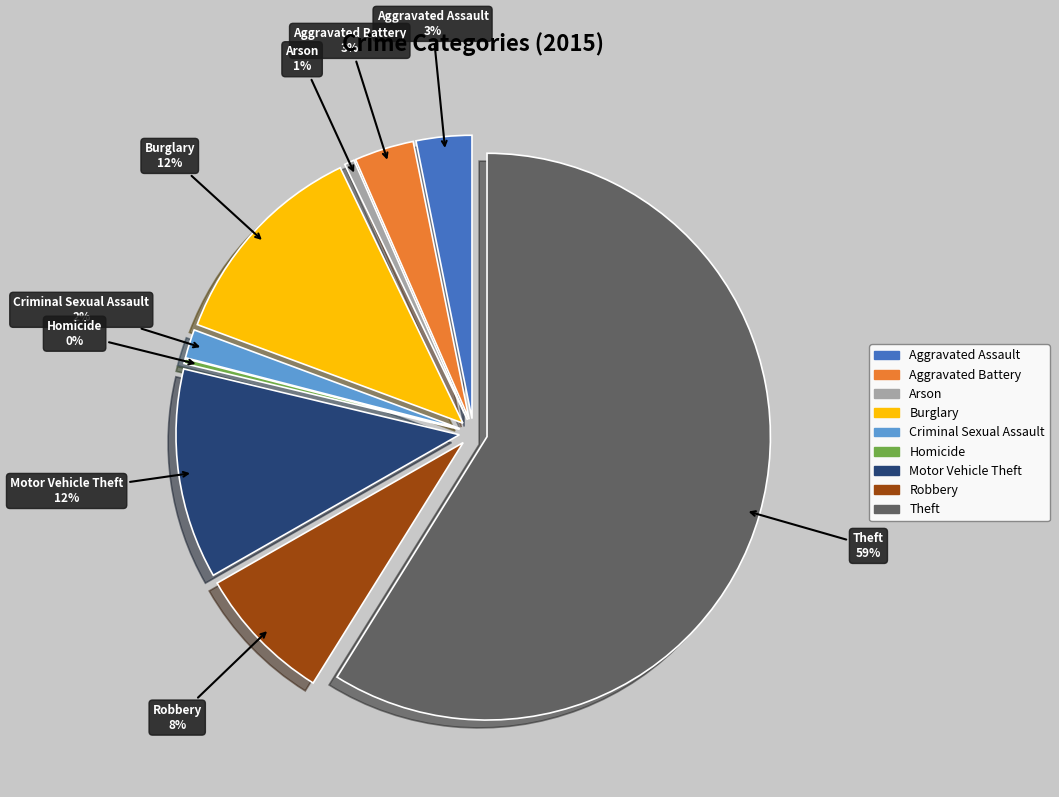

How many segments does this pie chart have?

9